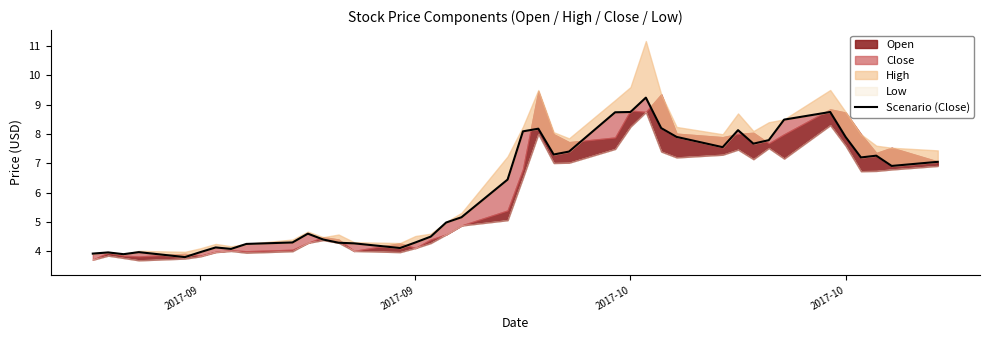

How many data points are above 6?

21